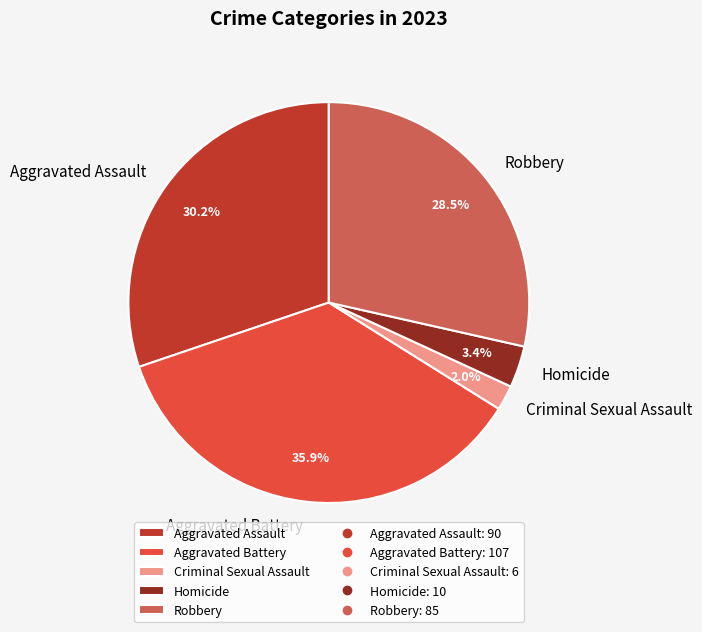

To the nearest percent, what is the difference between the largest and smallest slice percentages?

34%